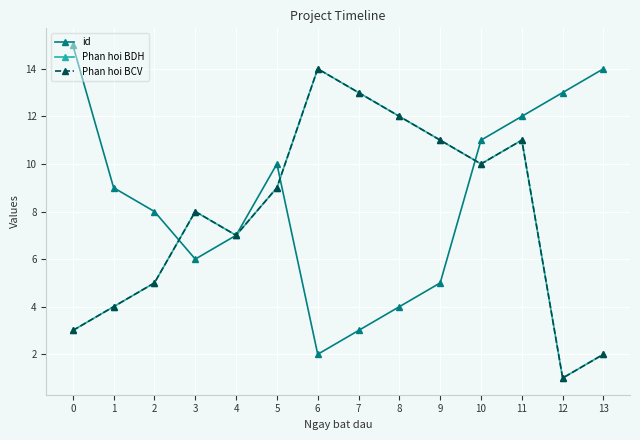

Does the chart have visible grid lines?

Yes